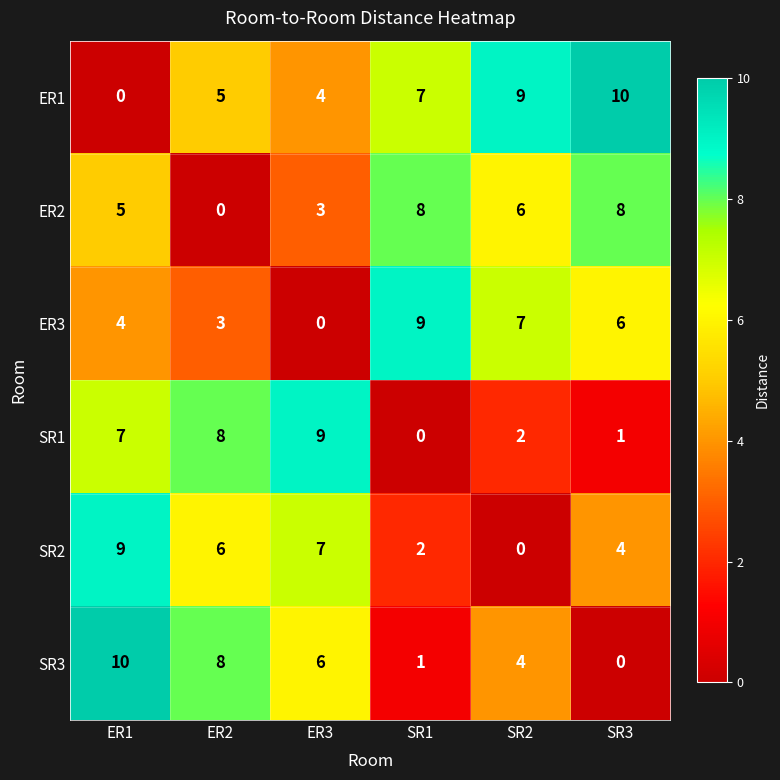

What is the spread (max minus min) of values at SR3?

10